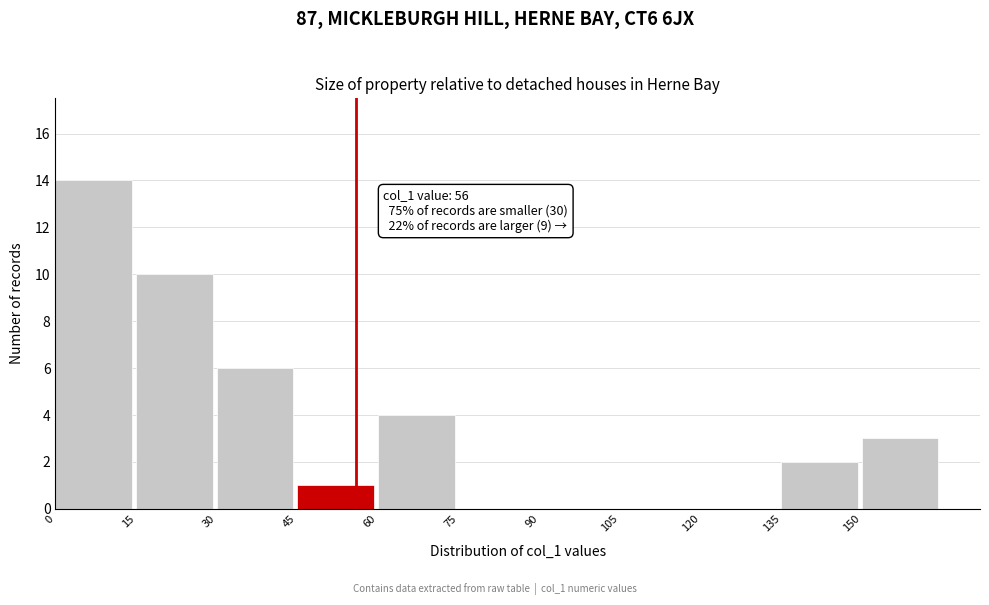

Over which range of the x-axis is the bar tallest?

0 to 15